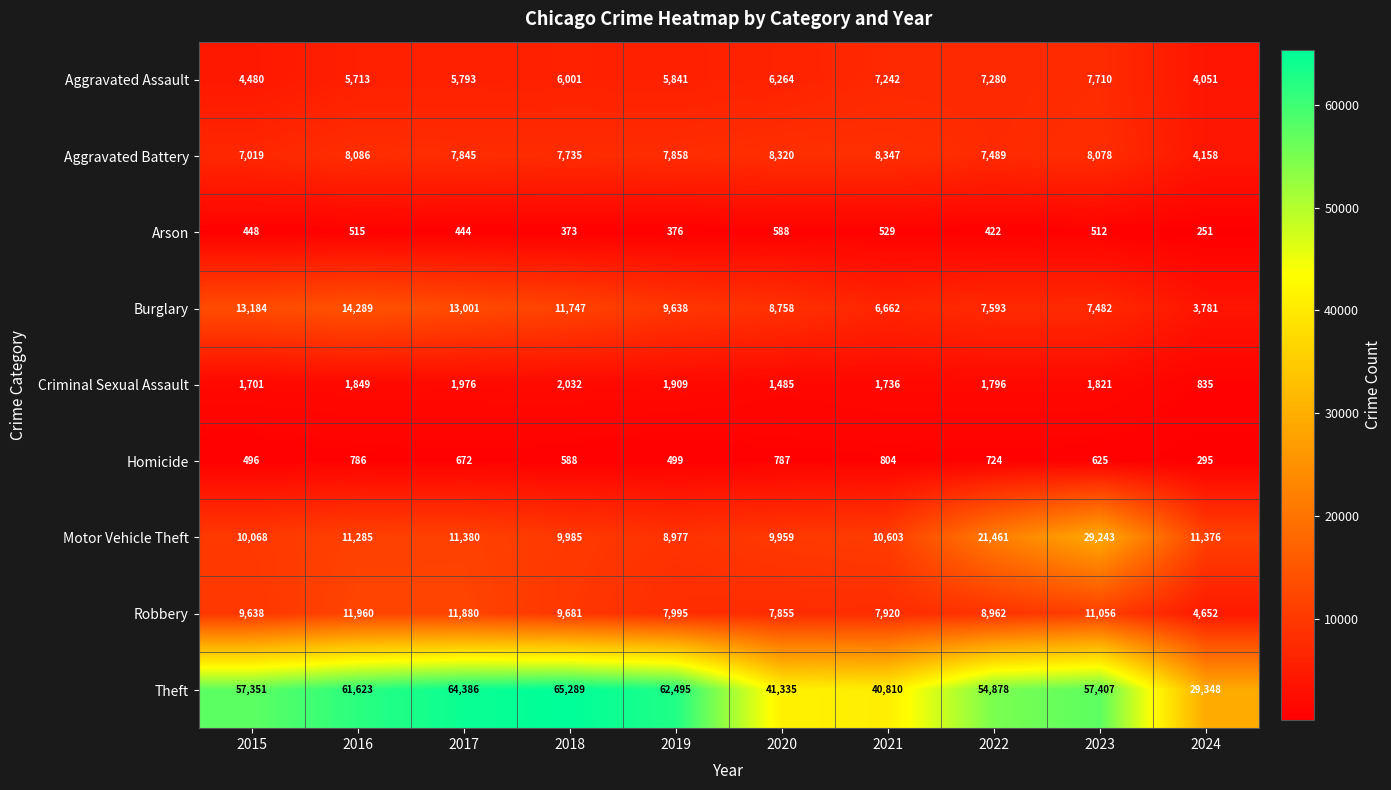

What is the difference between the Arson values at 2023 and 2015?

64